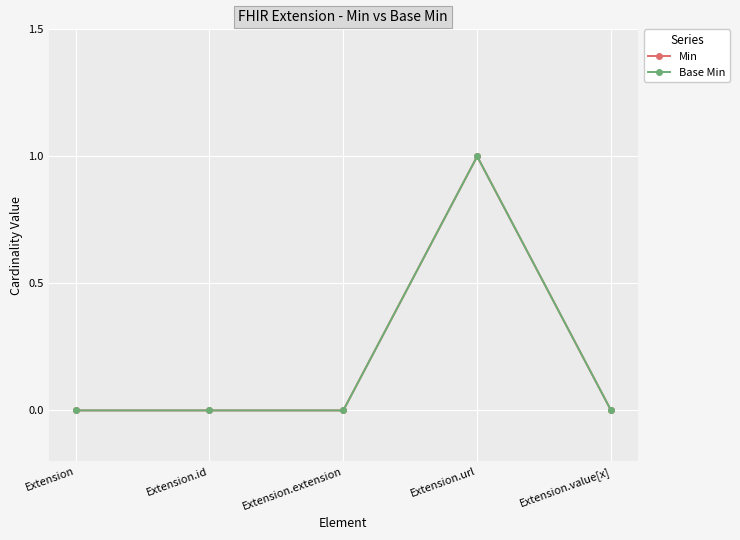

Which series has the largest total across all categories?

Min